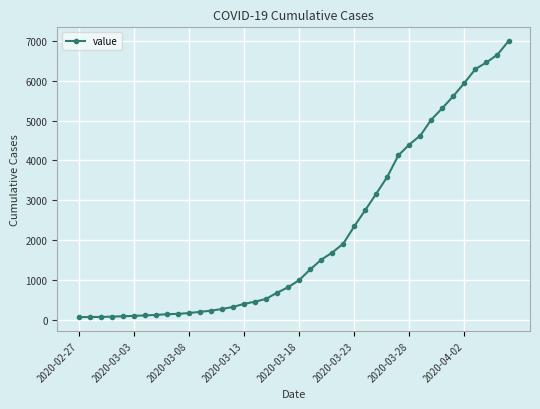

What is the maximum value shown in the chart?

6995